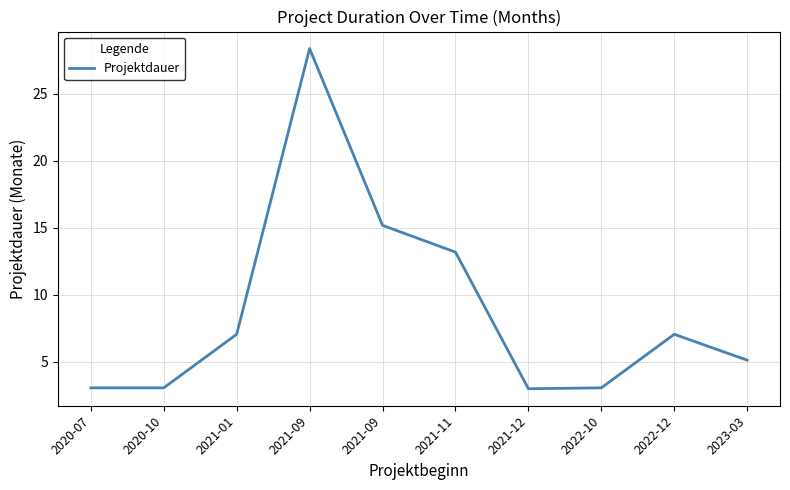

Where is the data nearest to the value 15?

2021-09